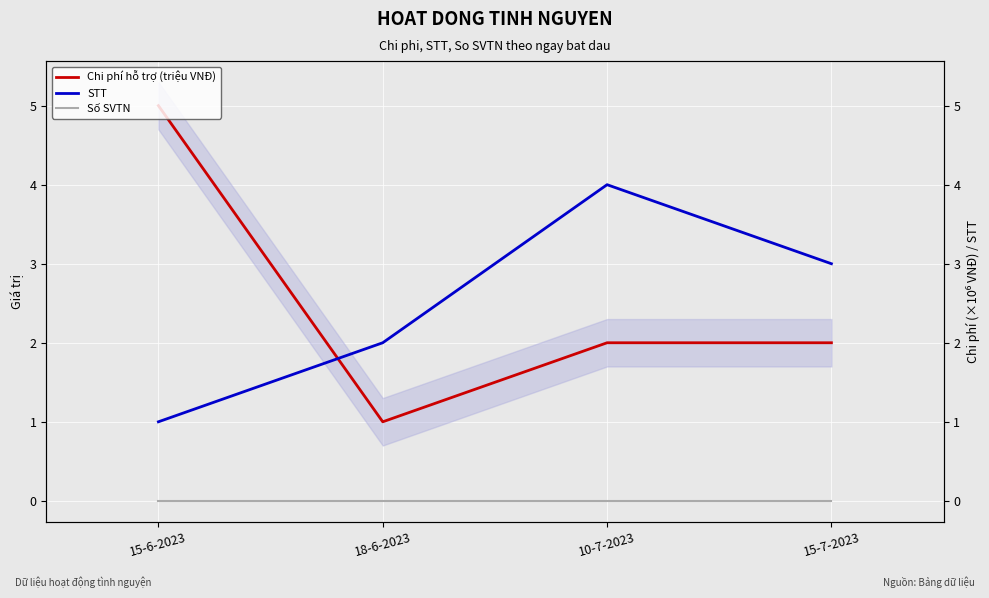

Is it true that Chi phí hỗ trợ (triệu VNĐ) equals 8 at 15-6-2023?

False